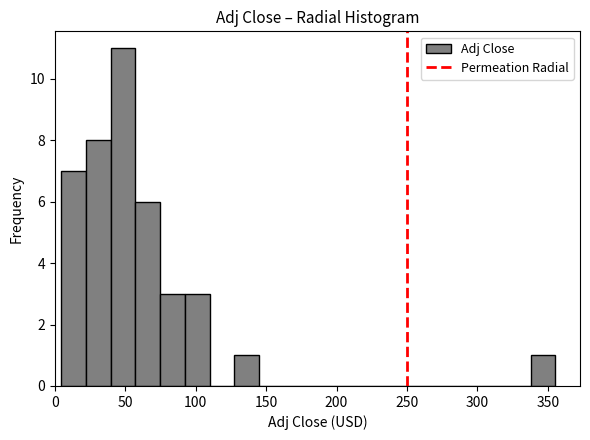

Read against the x-axis, roughly where is the centre of the tallest bar?

50